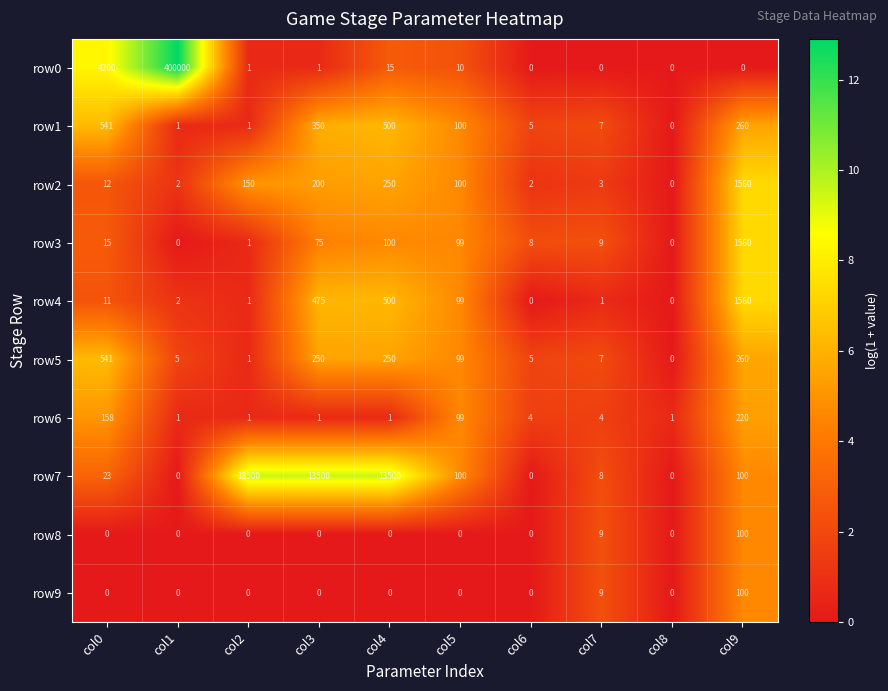

How many values in row3 are above zero?

8